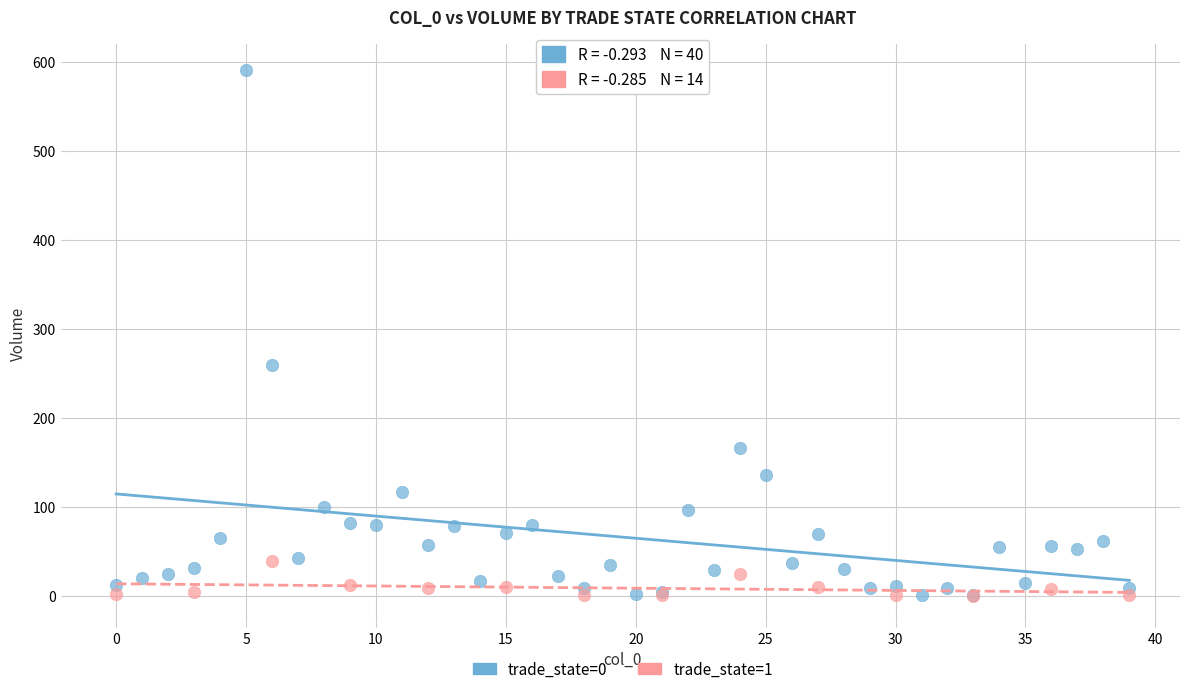

Which series has the widest spread of Y values?

trade_state=0